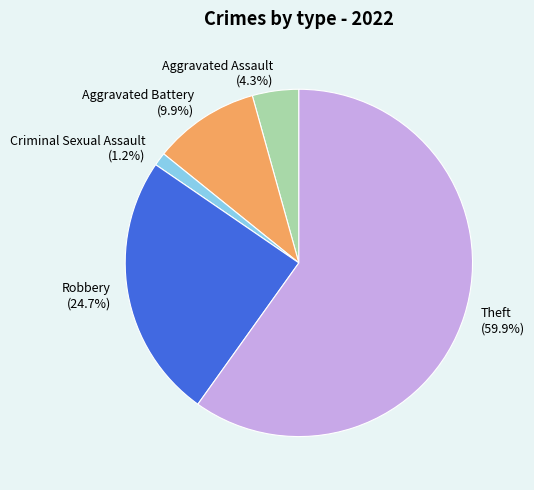

Count the number of slices in the pie.

5